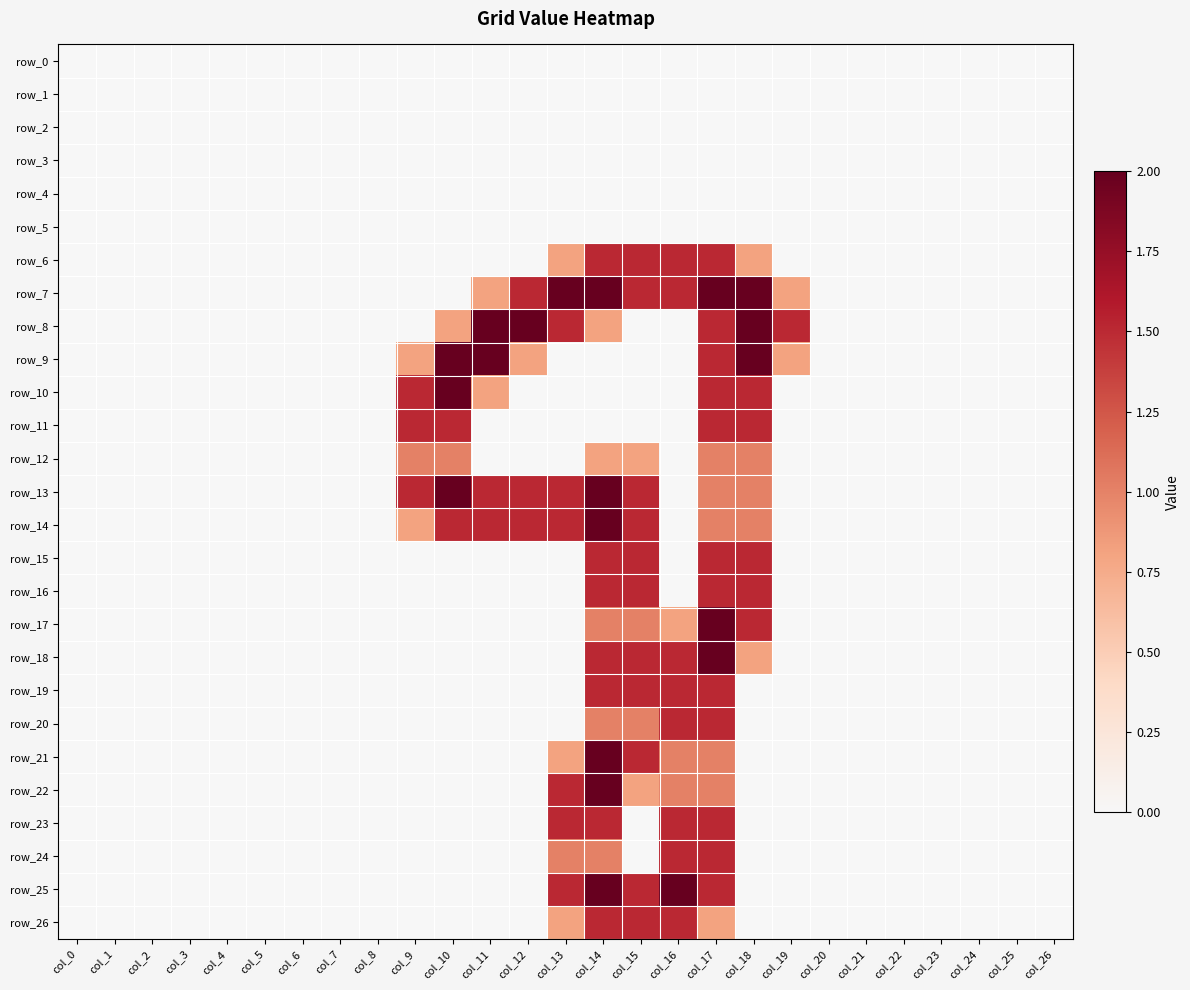

What is the maximum value shown in the chart?

2.0